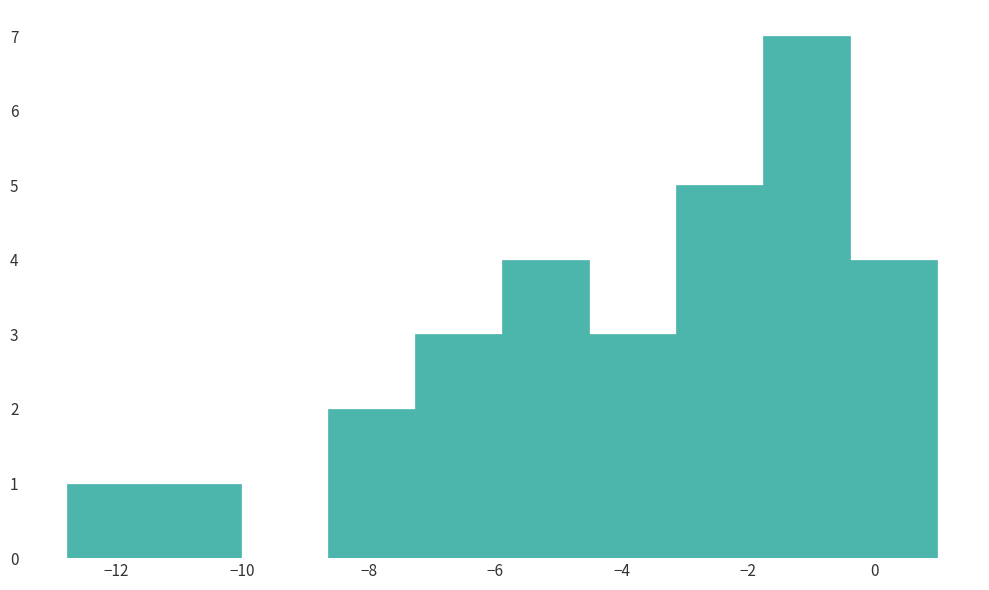

Reading left to right, transcribe this chart: for each bar, give the range it covers on the x-axis and its height. Neither the bar edges nor the heights are printed on the chart, so give them approximately, as read against the axes.

-12.8 to -11.4: 1
-11.4 to -10.0: 1
-10.0 to -8.6: 0
-8.6 to -7.2: 2
-7.2 to -5.8: 3
-5.8 to -4.6: 4
-4.6 to -3.2: 3
-3.2 to -1.8: 5
-1.8 to -0.4: 7
-0.4 to 1.0: 4